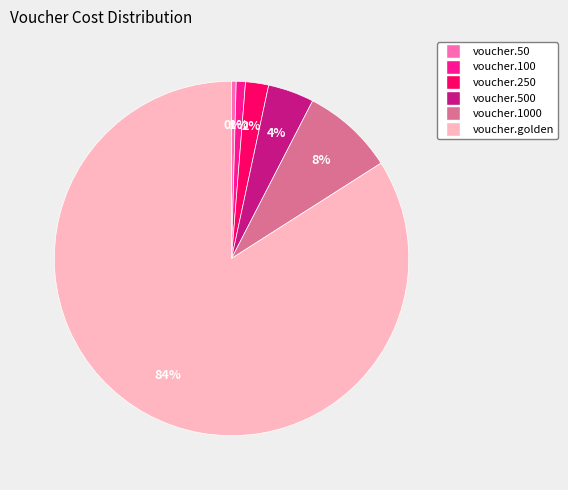

To the nearest percent, what percentage of the pie is voucher.100?

1%